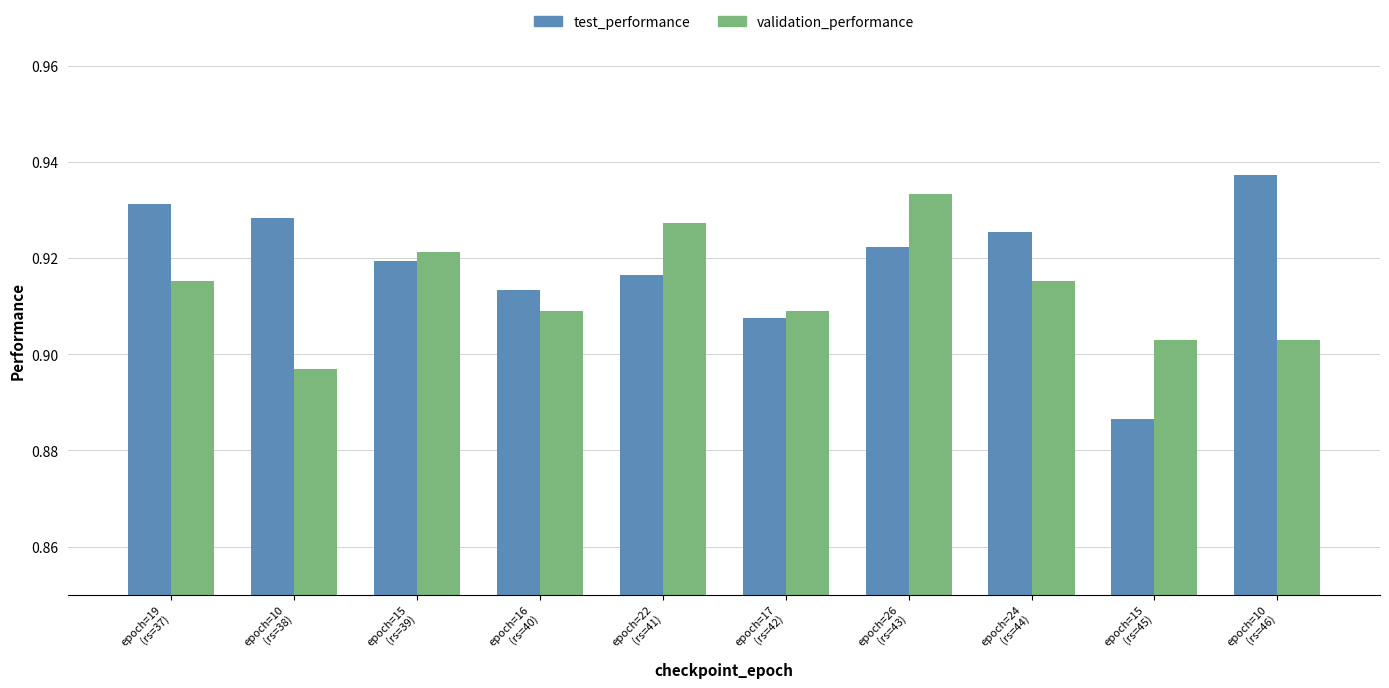

Count the test_performance values in the range 0 to 1.

10